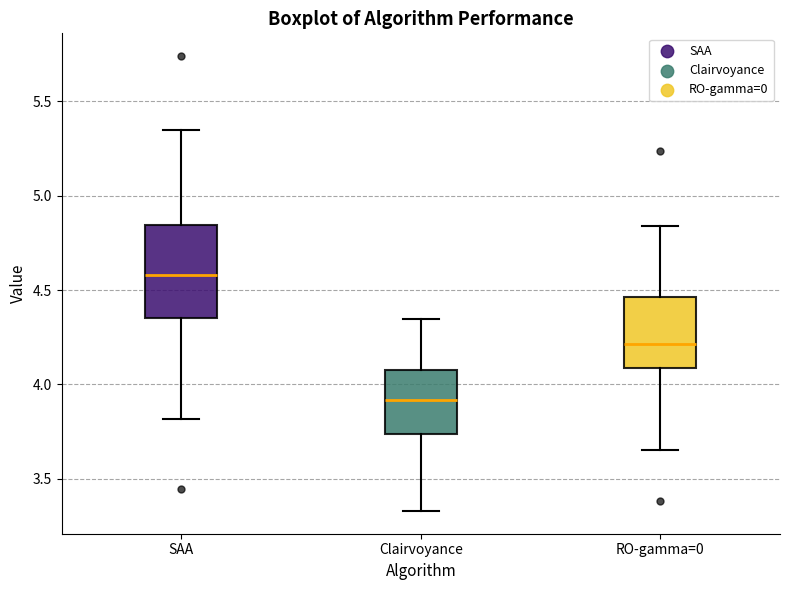

Where does the upper whisker of the box for Clairvoyance end on the y-axis? The values are not printed on the chart, so give them approximately, as read against the axis.

4.35